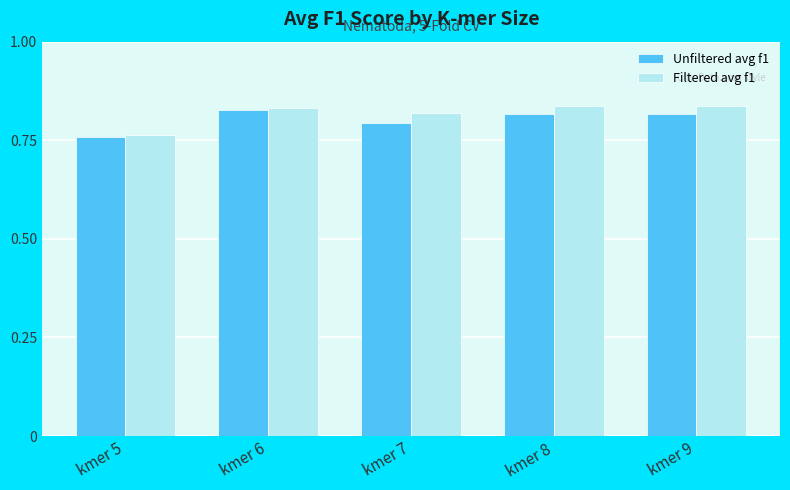

What is the sum of the Filtered avg f1 values at kmer 5 and kmer 6?

1.6